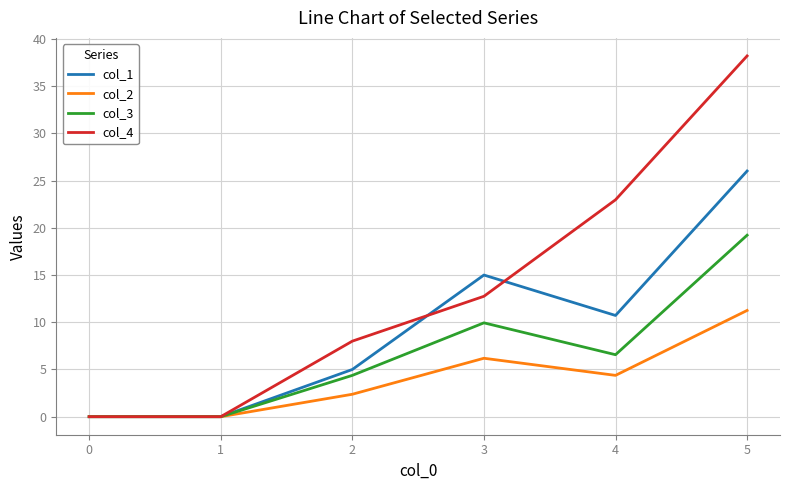

Between 2 and 4, which series saw the biggest shift?

col_4